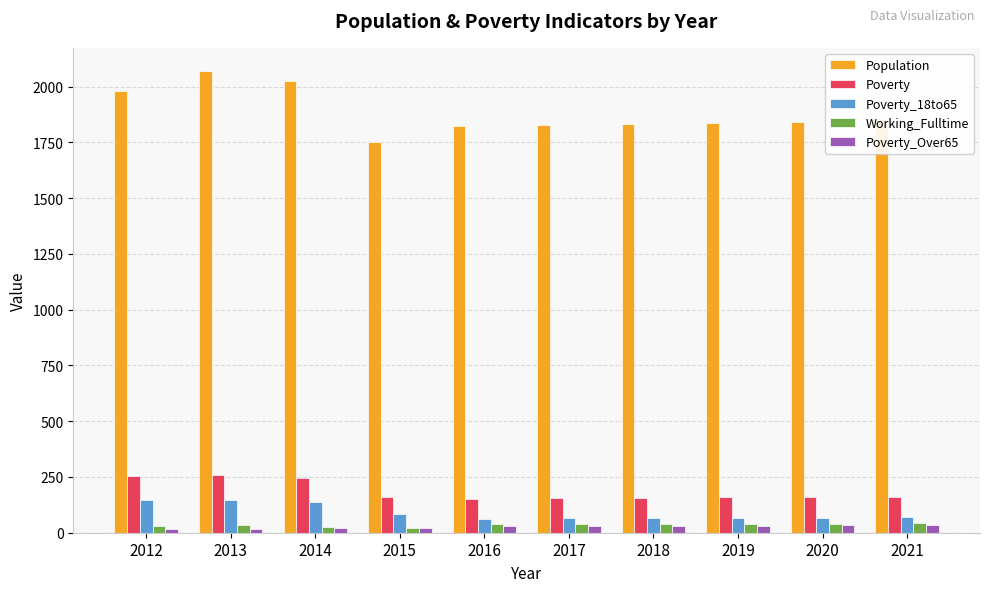

How many bars are there in total?

50